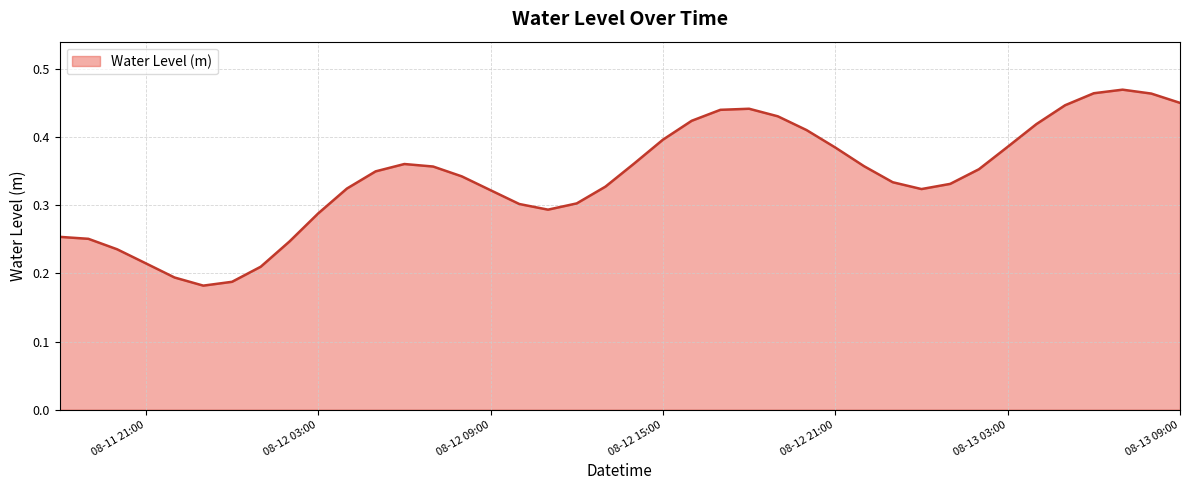

Reading left to right, list all the values displayed in this chart.

0.3	0.3	0.2	0.2	0.2	0.2	0.2	0.2	0.2	0.3	0.3	0.3	0.4	0.4	0.3	0.3	0.3	0.3	0.3	0.3	0.4	0.4	0.4	0.4	0.4	0.4	0.4	0.4	0.4	0.3	0.3	0.3	0.4	0.4	0.4	0.4	0.5	0.5	0.5	0.5